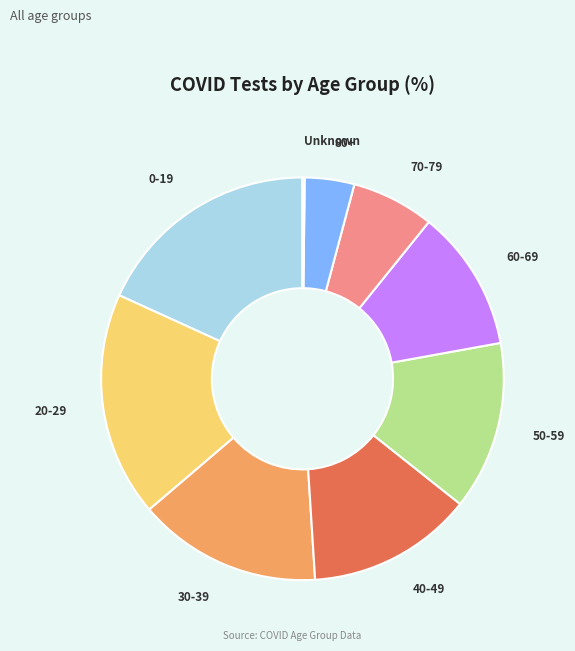

Is there any slice that represents more than half of the pie?

No